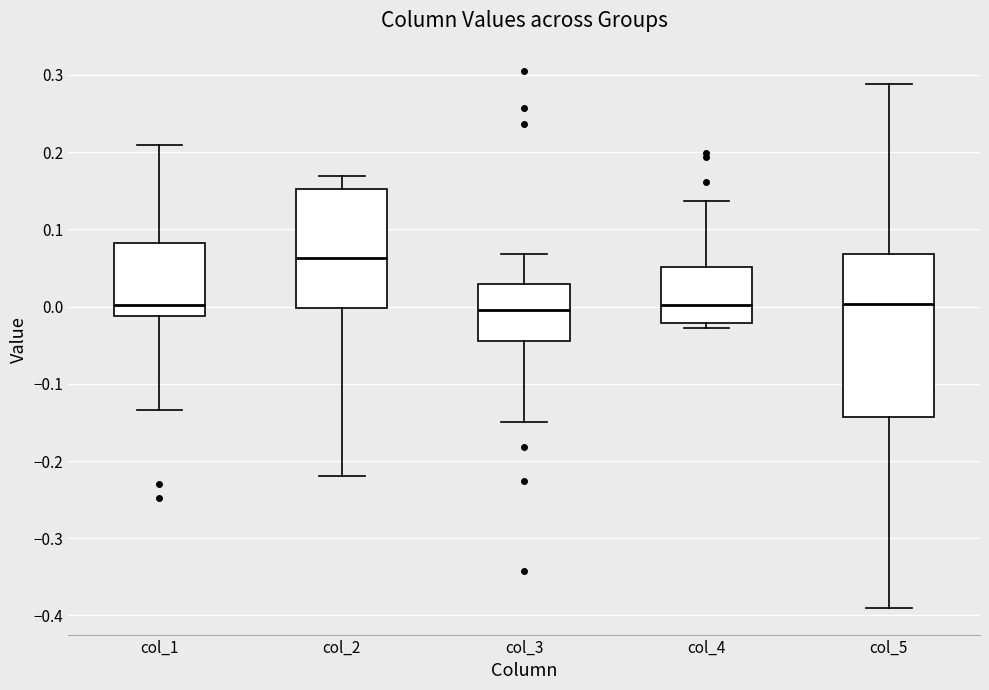

Which box has the highest median line?

col_2